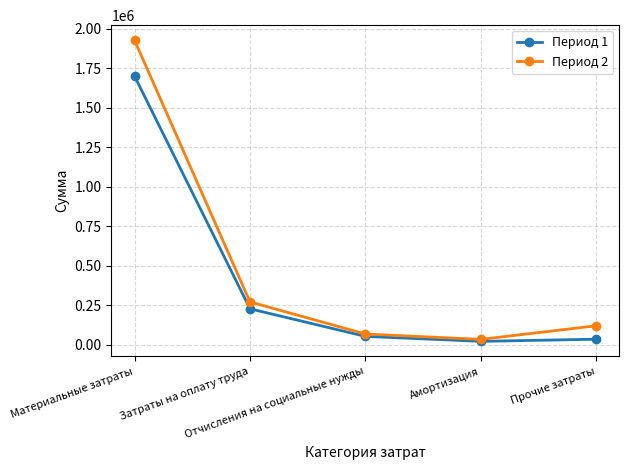

Where does the Период 2 series first go above 121530?

Материальные затраты